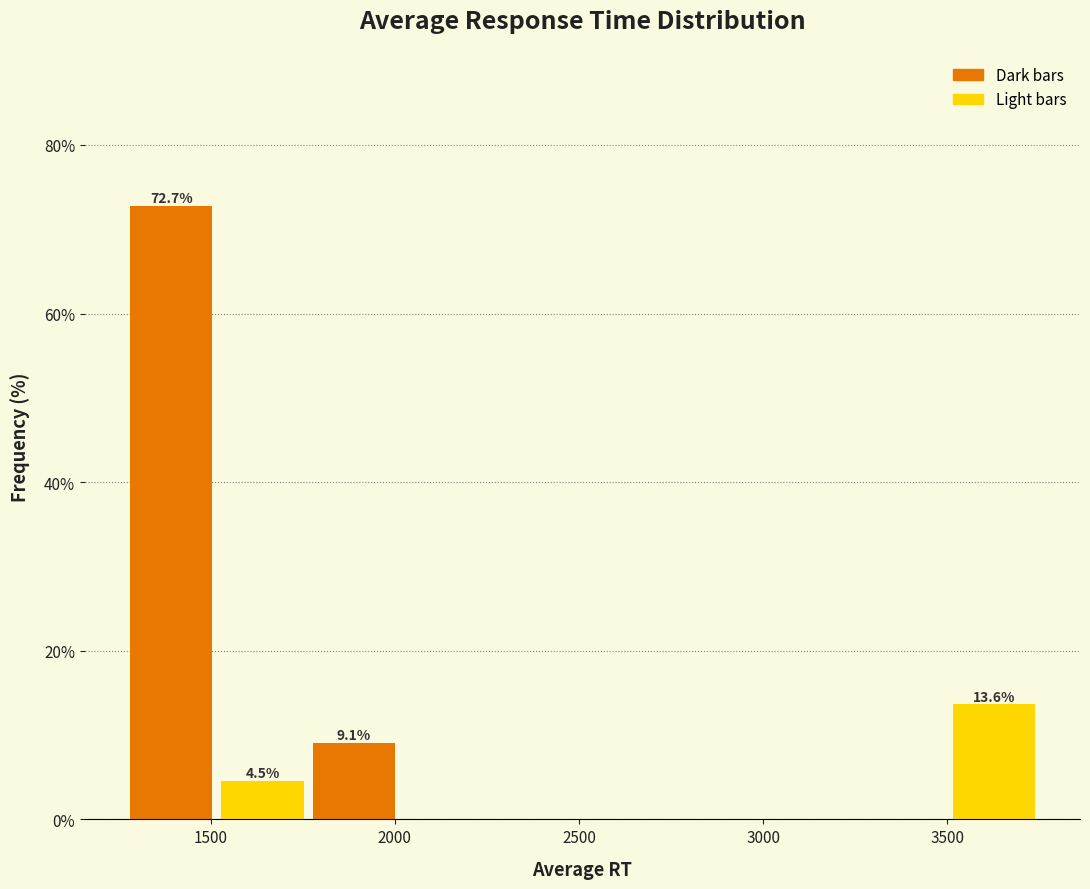

Which range on the x-axis has the tallest bar?

1250 to 1500